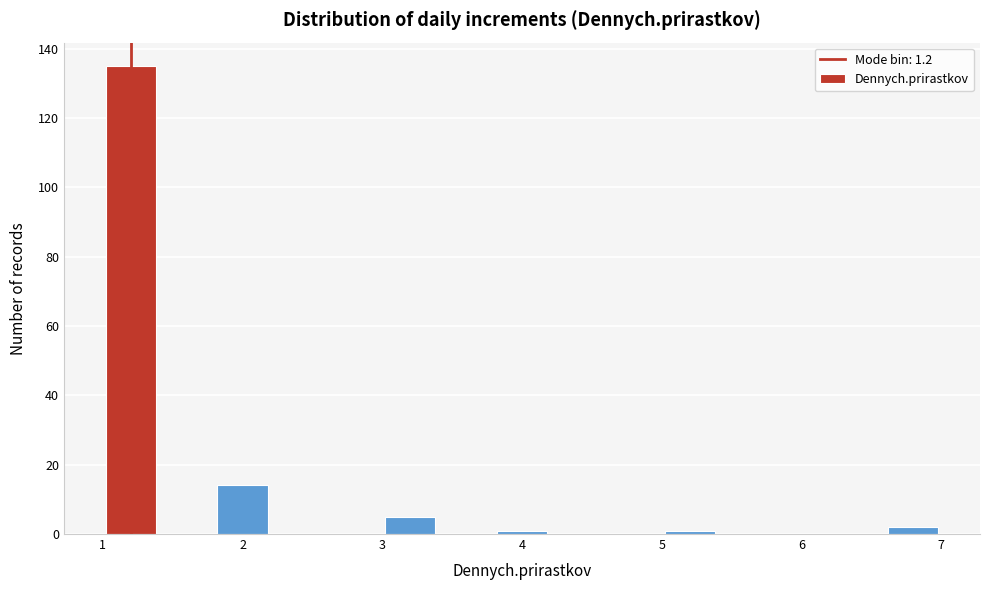

Reading left to right, list every bar in this chart as the range it spans on the x-axis followed by its height. The values are not printed on the chart, so give them approximately, as read against the axis.

1.0 to 1.4: 136
1.4 to 1.8: 0
1.8 to 2.2: 14
2.2 to 2.6: 0
2.6 to 3.0: 0
3.0 to 3.4: 6
3.4 to 3.8: 0
3.8 to 4.2: under 2
4.2 to 4.6: 0
4.6 to 5.0: 0
5.0 to 5.4: under 2
5.4 to 5.8: 0
5.8 to 6.2: 0
6.2 to 6.6: 0
6.6 to 7.0: 2